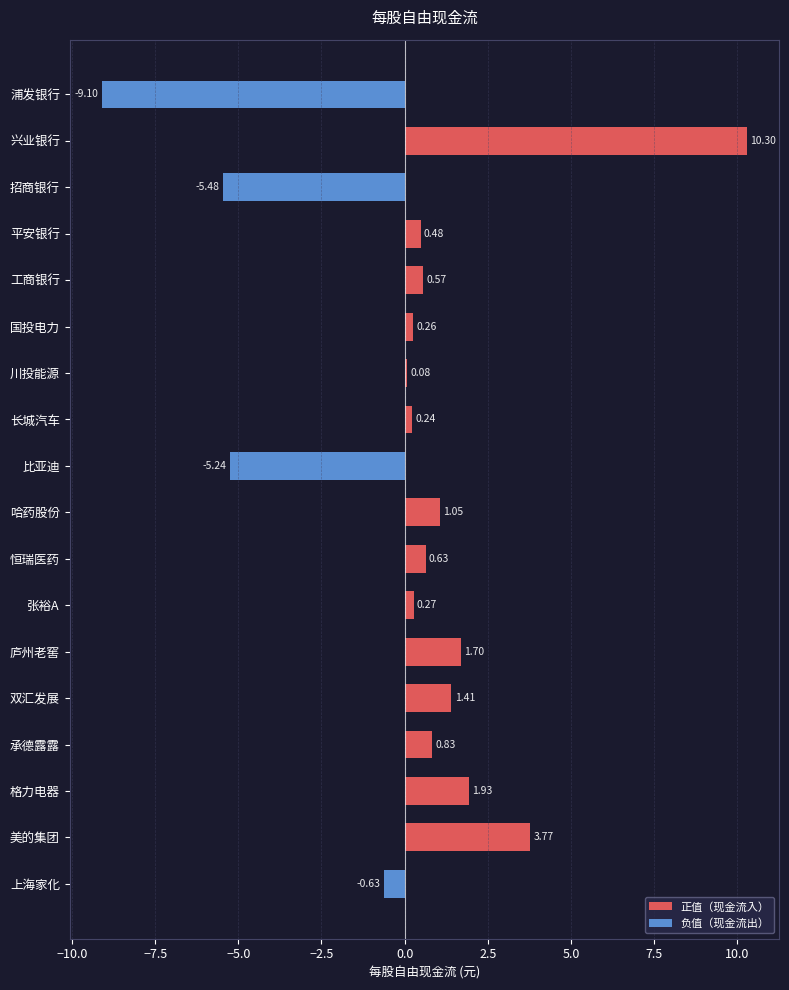

Rank the categories by value from highest to lowest.

兴业银行, 美的集团, 格力电器, 庐州老窖, 双汇发展, 哈药股份, 承德露露, 恒瑞医药, 工商银行, 平安银行, 张裕A, 国投电力, 长城汽车, 川投能源, 上海家化, 比亚迪, 招商银行, 浦发银行